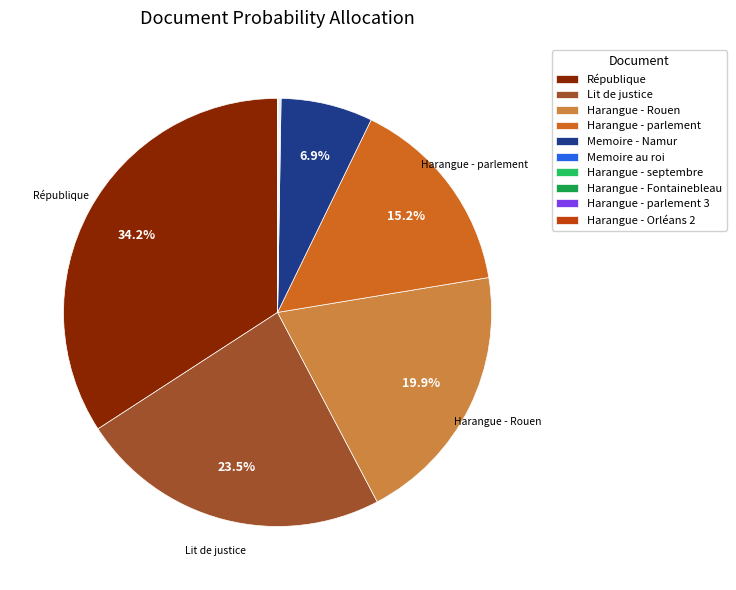

Which has a higher value, Harangue - Rouen or Harangue - parlement?

Harangue - Rouen